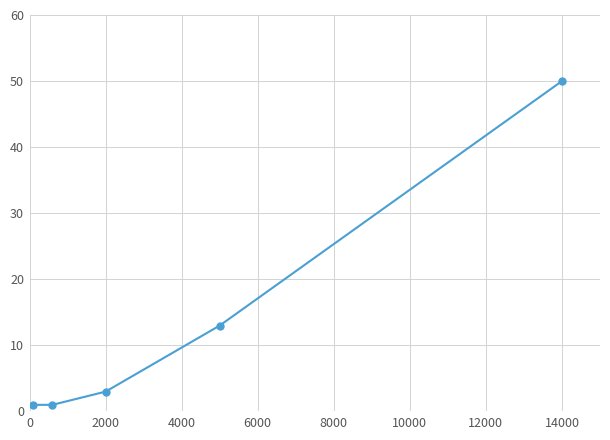

What is the sum of all values?

68